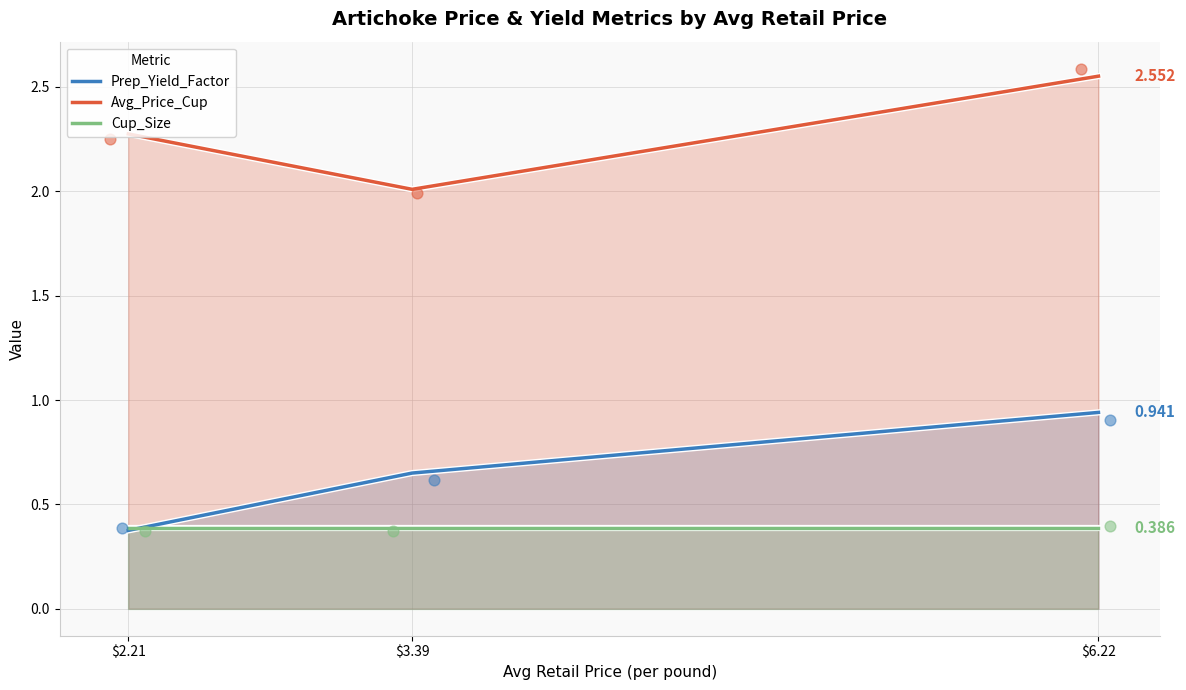

At which category is the sum across all series the highest?

$6.22